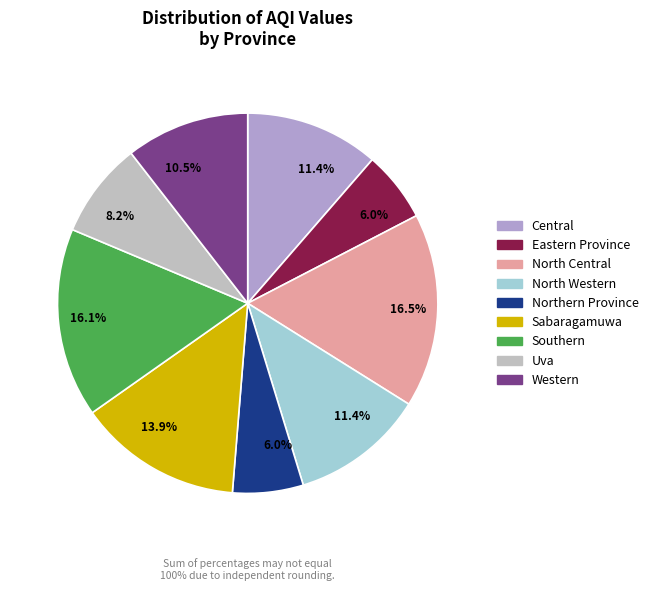

How many segments does this pie chart have?

9